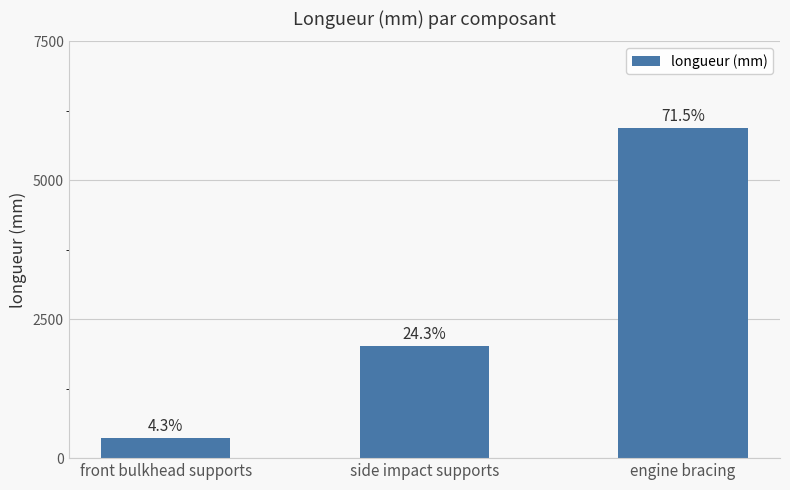

List the labels in order of value, smallest first.

front bulkhead supports, side impact supports, engine bracing